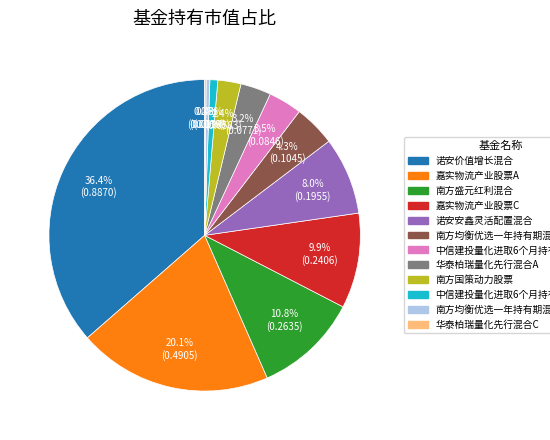

The 嘉实物流产业股票C slice represents 10% of the pie. True or false?

True